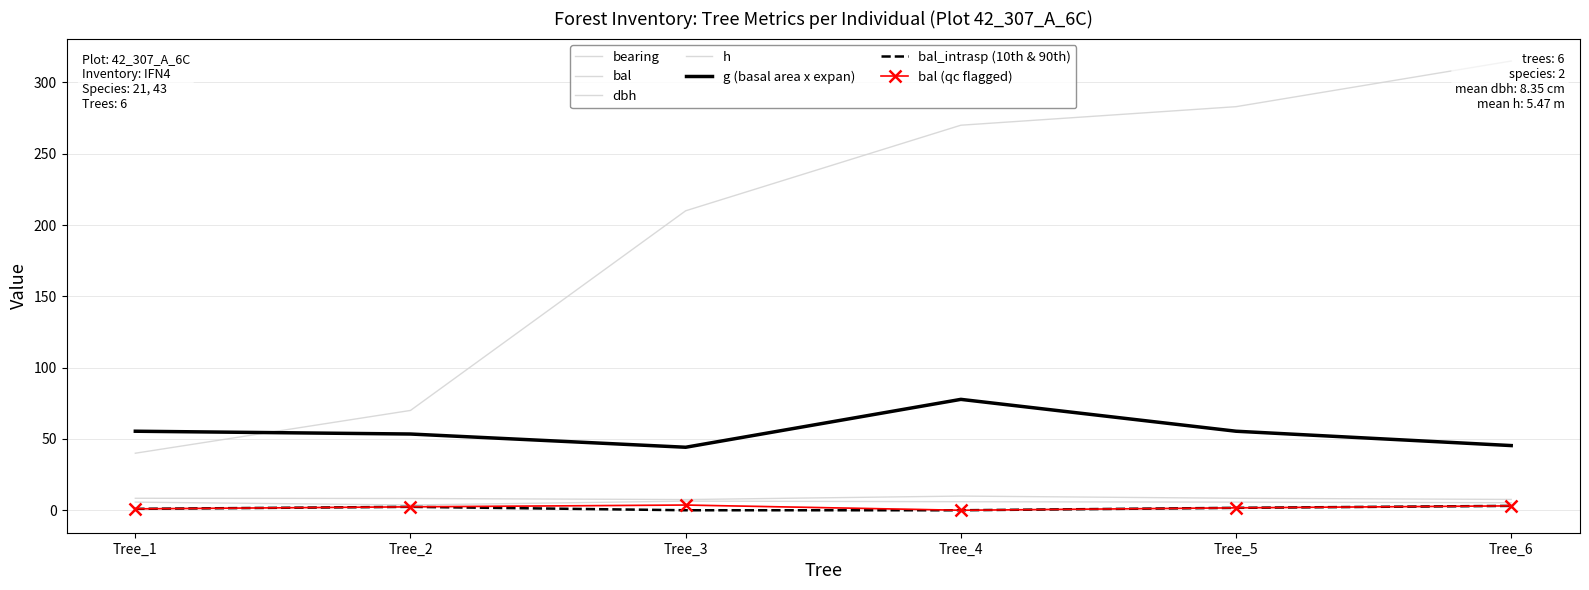

How many values in the bal_intrasp series are below 1?

3